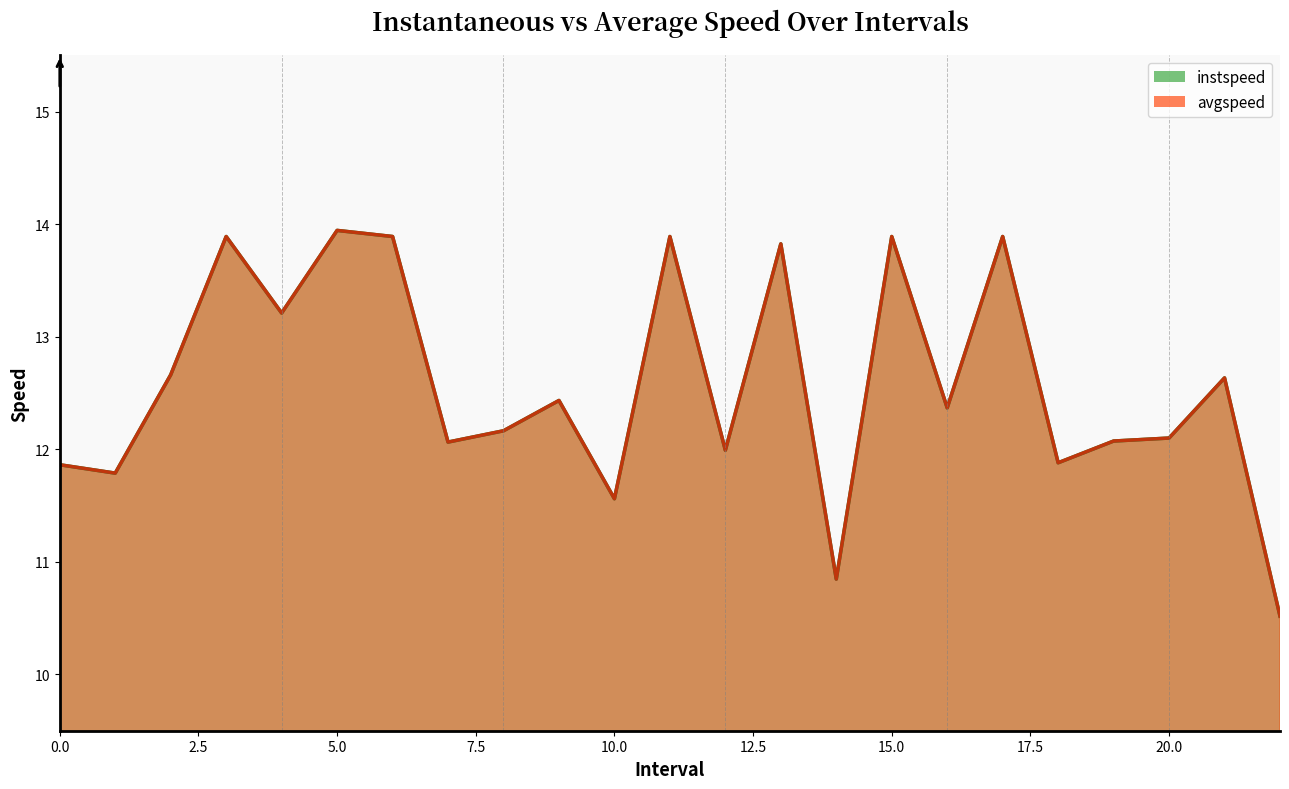

What is the label of the 8th point from the right?

15.0